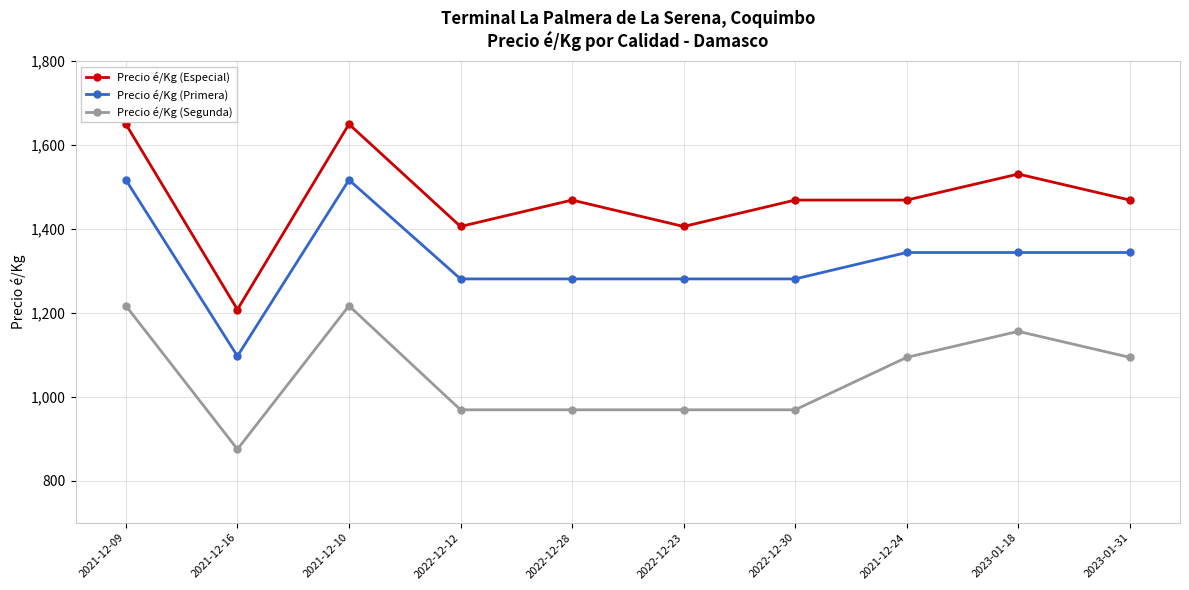

What value does the Precio é/Kg (Primera) series have at 2022-12-28, to the nearest 10?

1280